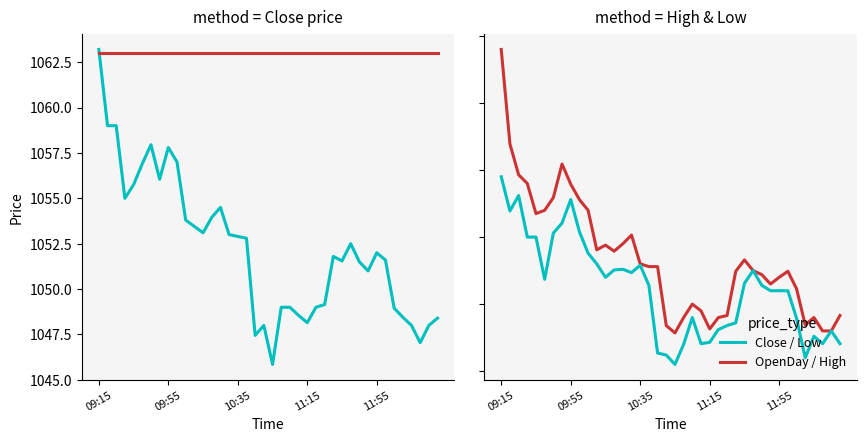

What is the average value of the High series?

1053.4